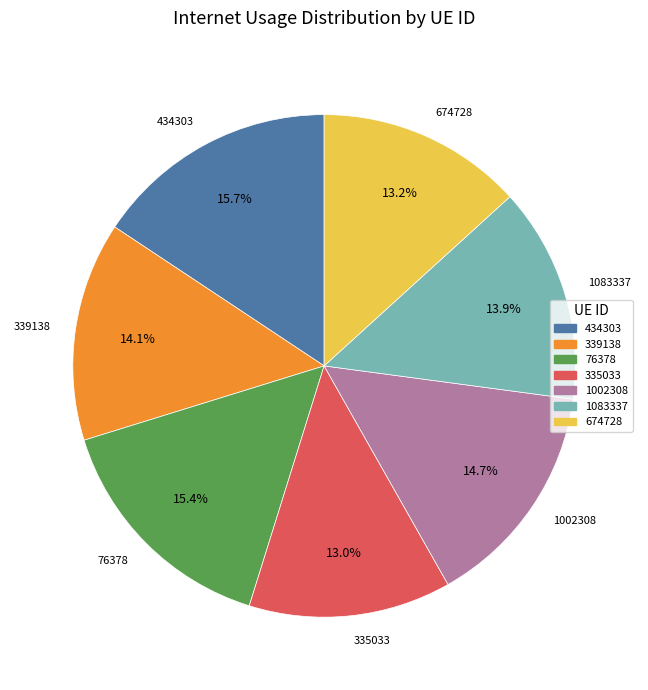

Which has a higher value, 434303 or 339138?

434303